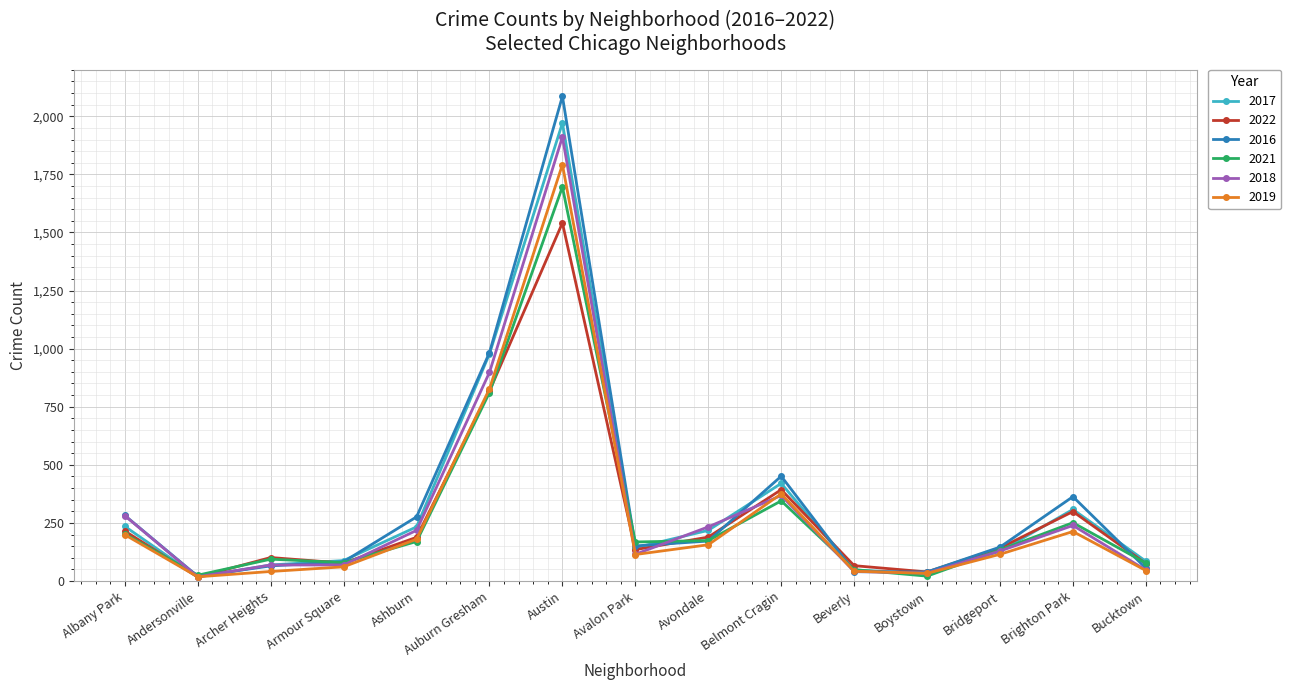

At which category does 2019 reach its first local peak?

Austin